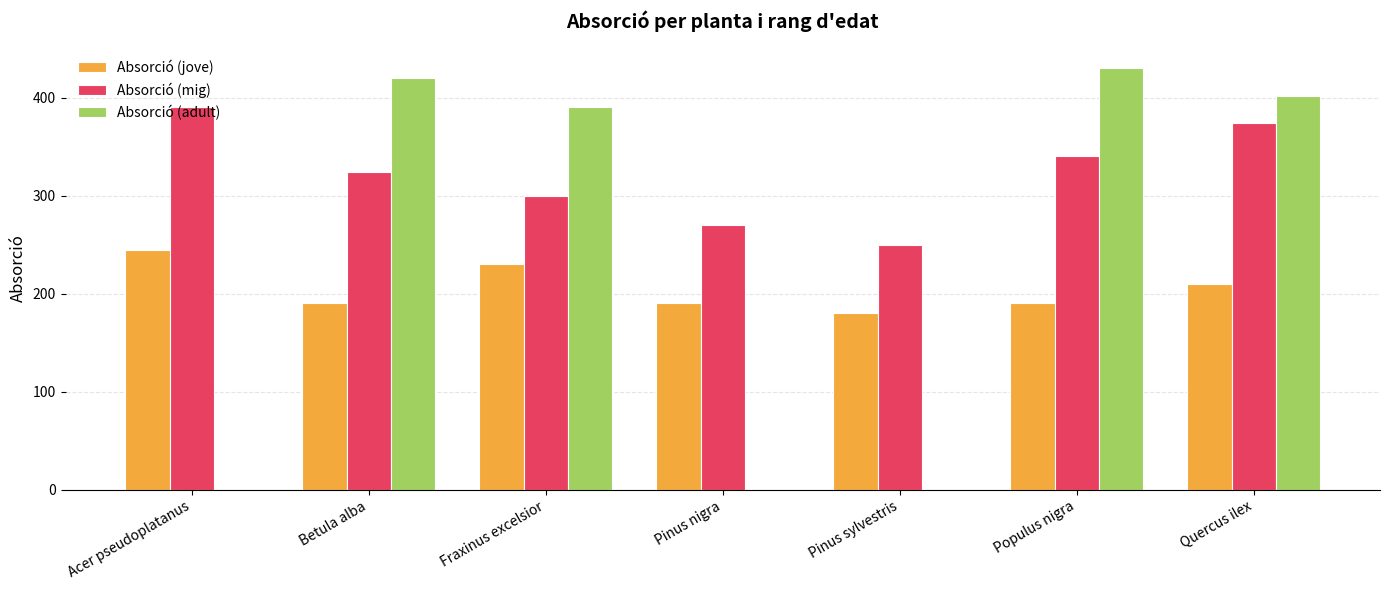

Rank the series at Quercus ilex from lowest to highest value.

Absorció (jove), Absorció (mig), Absorció (adult)